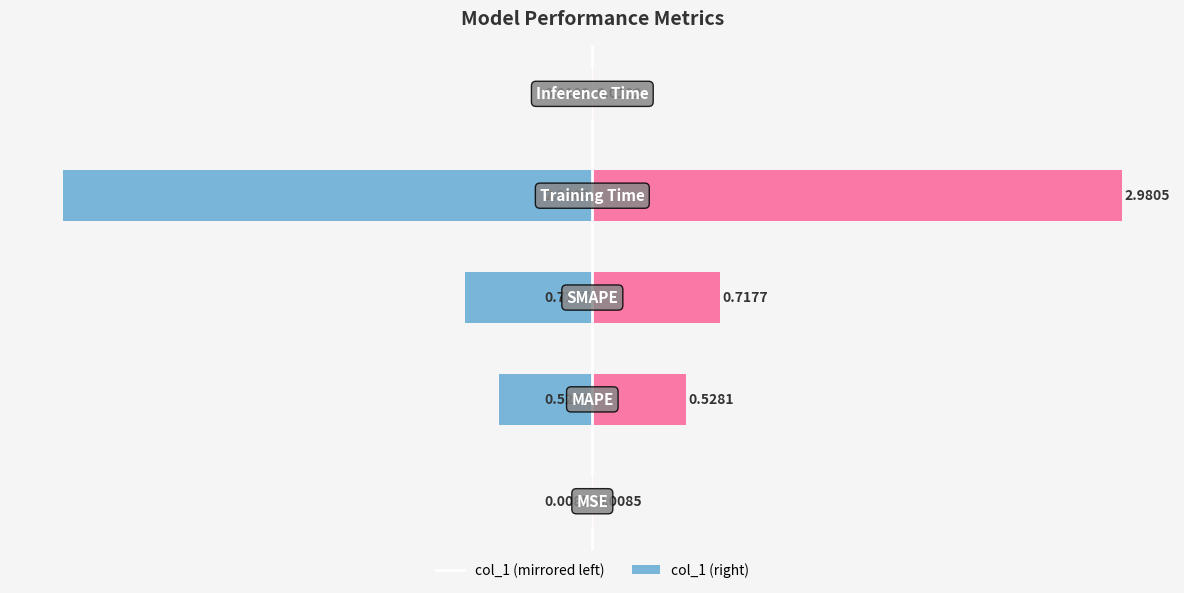

Which series has the widest spread of values?

col_1 (left)